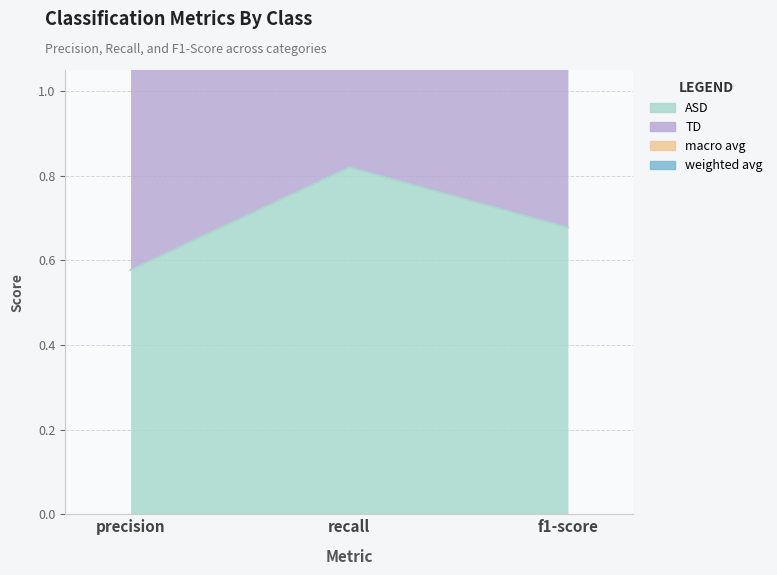

What is the difference between the highest and lowest values at f1-score?

1.1